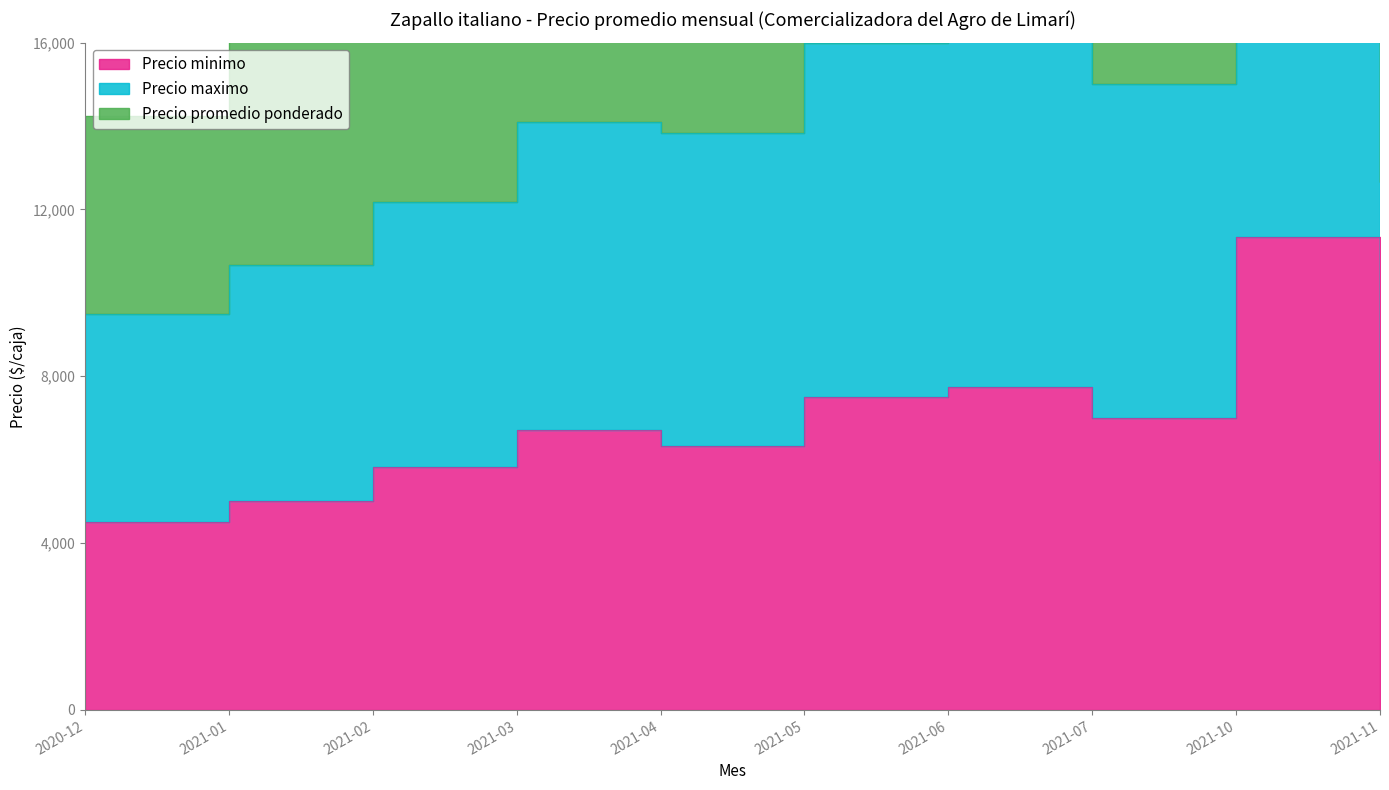

The Precio minimo series shows 1559 at 2021-01. True or false?

False